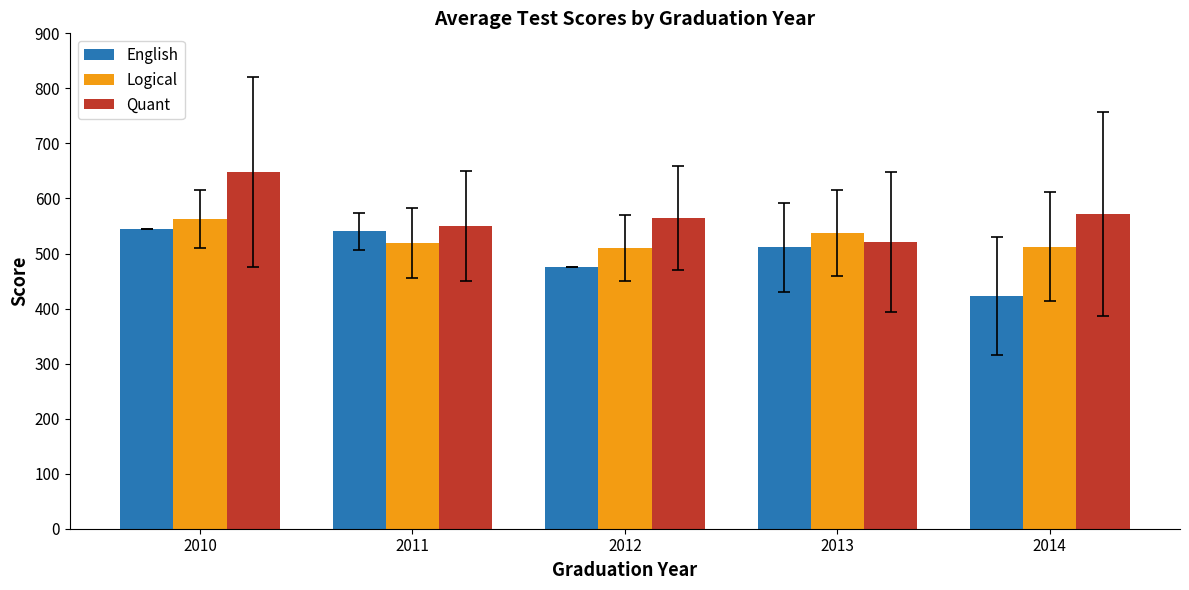

Rank the series by their maximum value, from lowest to highest.

English, Logical, Quant